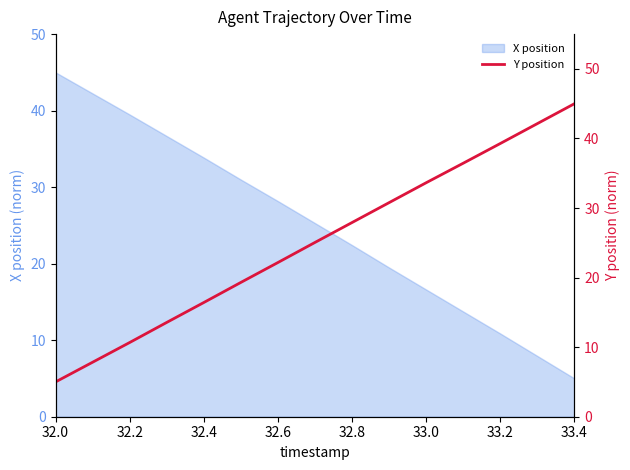

What is the maximum value for X position?

45.0